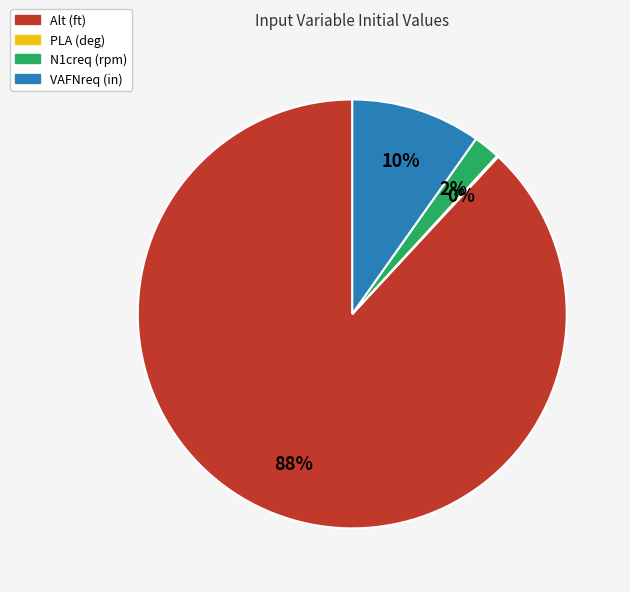

What is the largest slice in the pie chart?

Alt (ft)